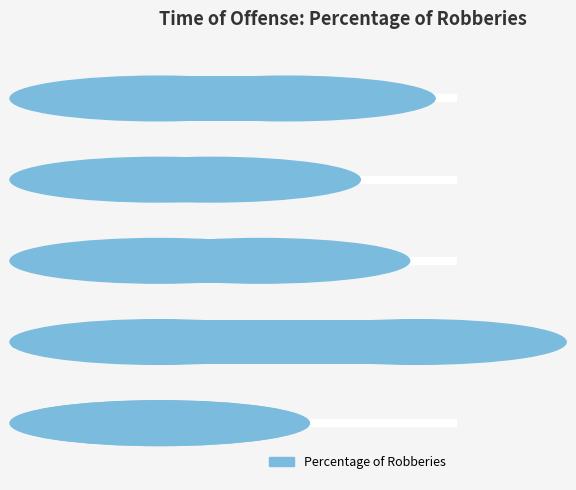

What is the sum of all values?

1.0